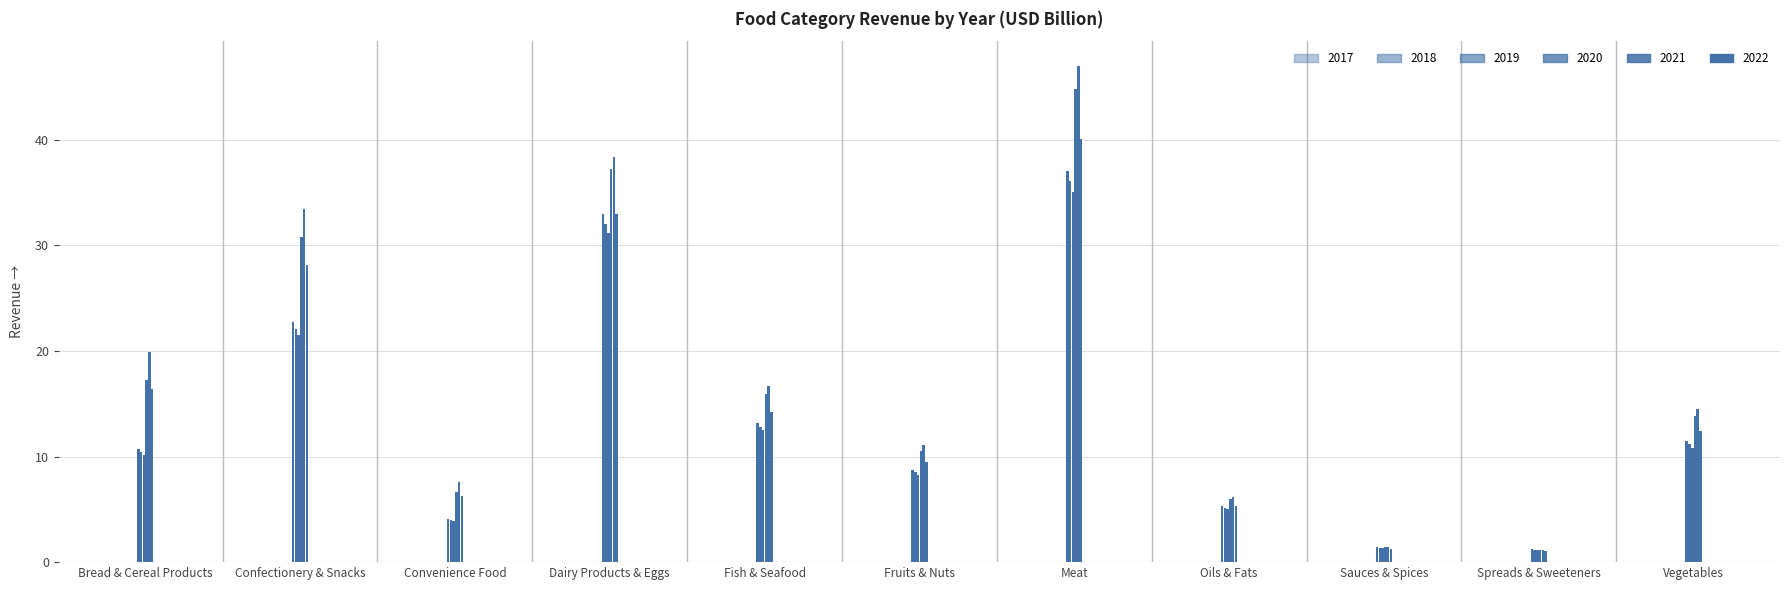

What is the label of the 8th bar from the left?

Oils & Fats